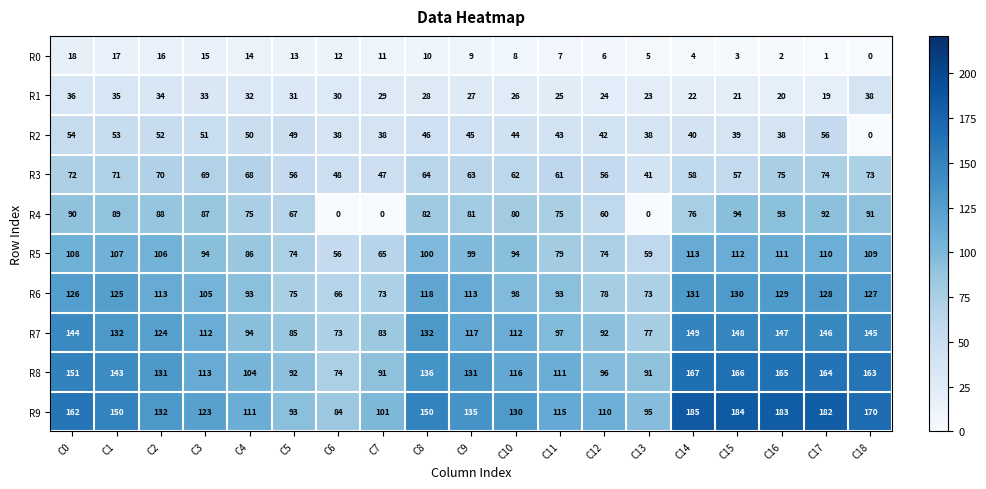

True or false: R0 has a value of 5 at C10.

False